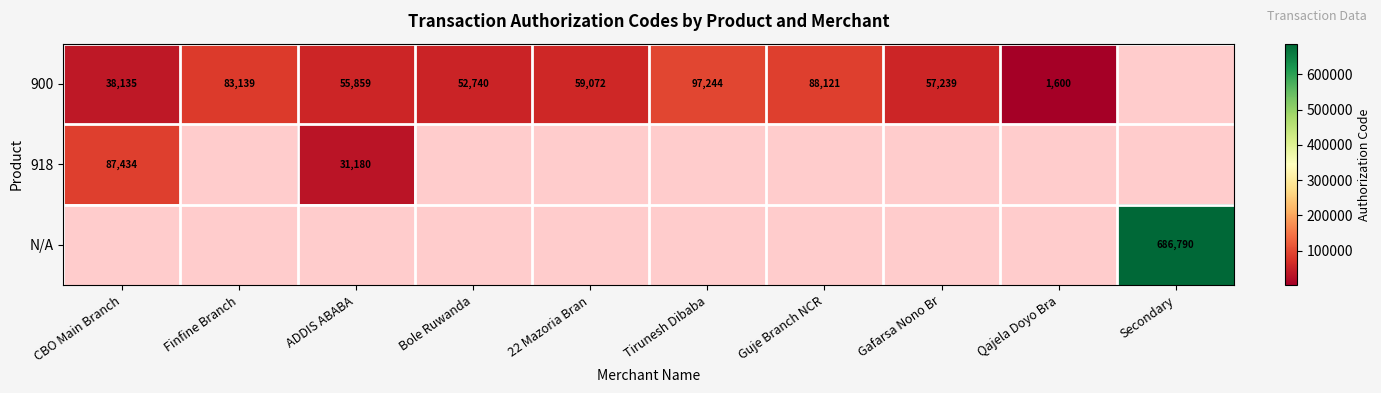

The 900 series shows 133482 at Guje Branch NCR. True or false?

False